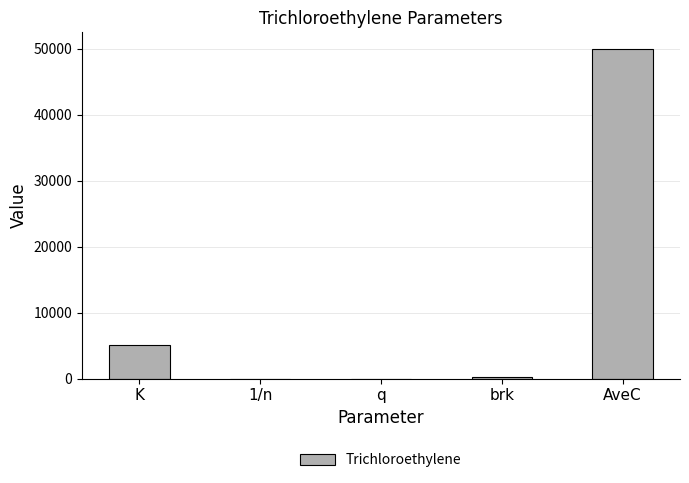

What is the maximum value shown in the chart?

50000.0